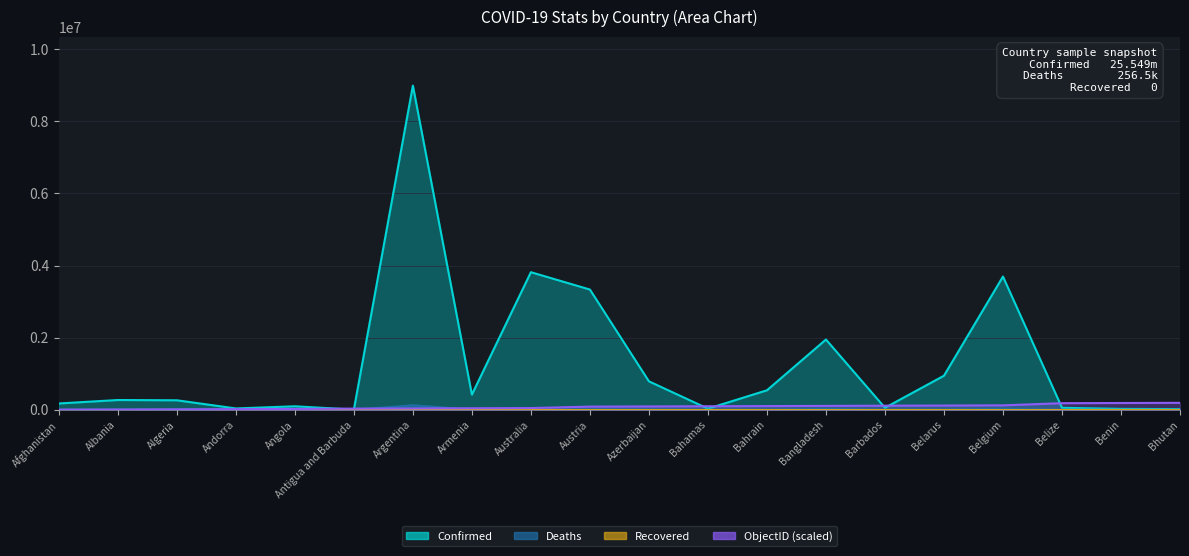

Rank the categories by Deaths value from lowest to highest.

Bhutan, Antigua and Barbuda, Andorra, Benin, Barbados, Belize, Bahamas, Bahrain, Angola, Albania, Australia, Belarus, Algeria, Afghanistan, Armenia, Azerbaijan, Austria, Bangladesh, Belgium, Argentina